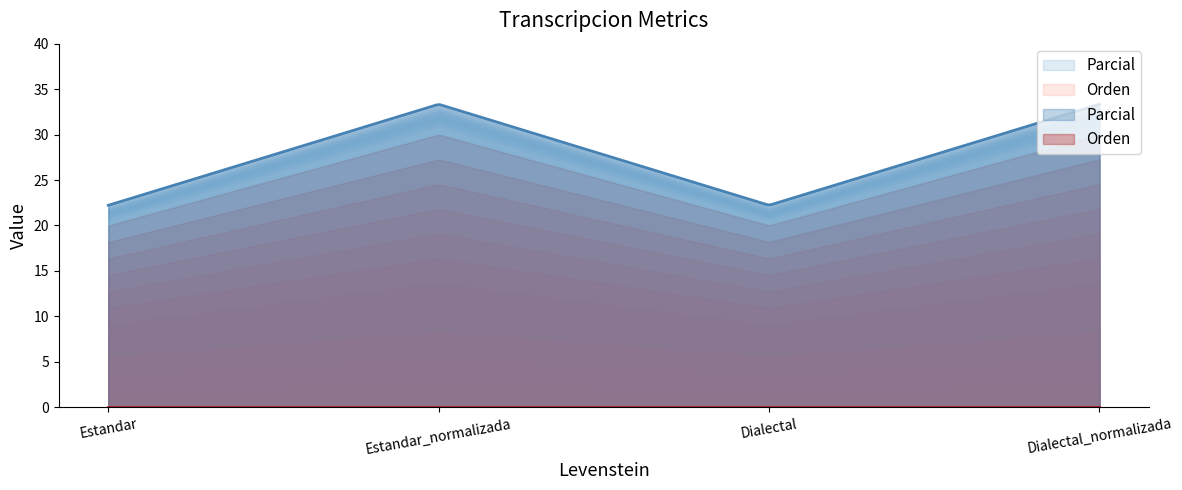

Reading left to right, what are all the values shown in this chart?

Parcial: Estandar=22.2	Estandar_normalizada=33.3	Dialectal=22.2	Dialectal_normalizada=33.3
Orden: Estandar=0.0	Estandar_normalizada=0.0	Dialectal=0.0	Dialectal_normalizada=0.0